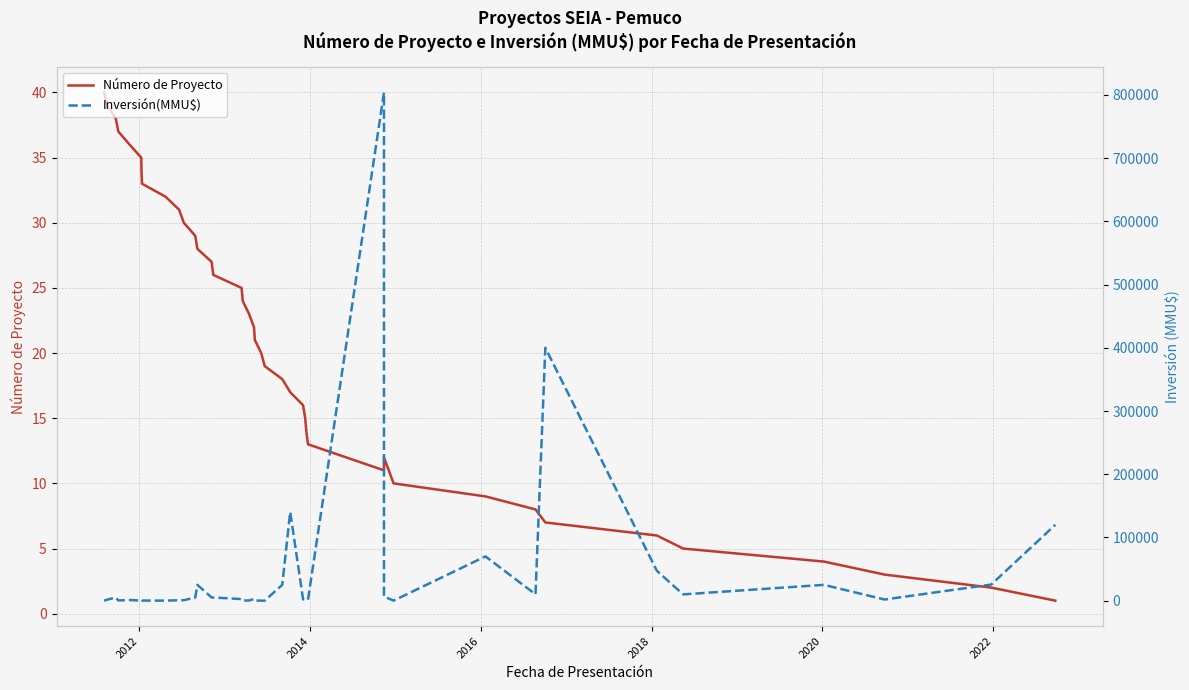

What is the value of the Número de Proyecto point at the 39th from the left?

2